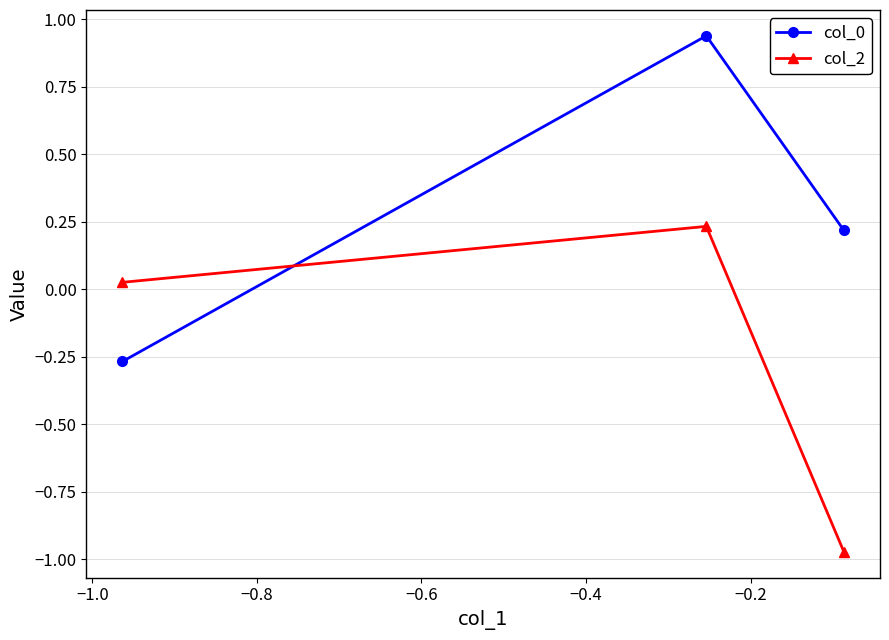

At how many categories does at least one series exceed 0?

3